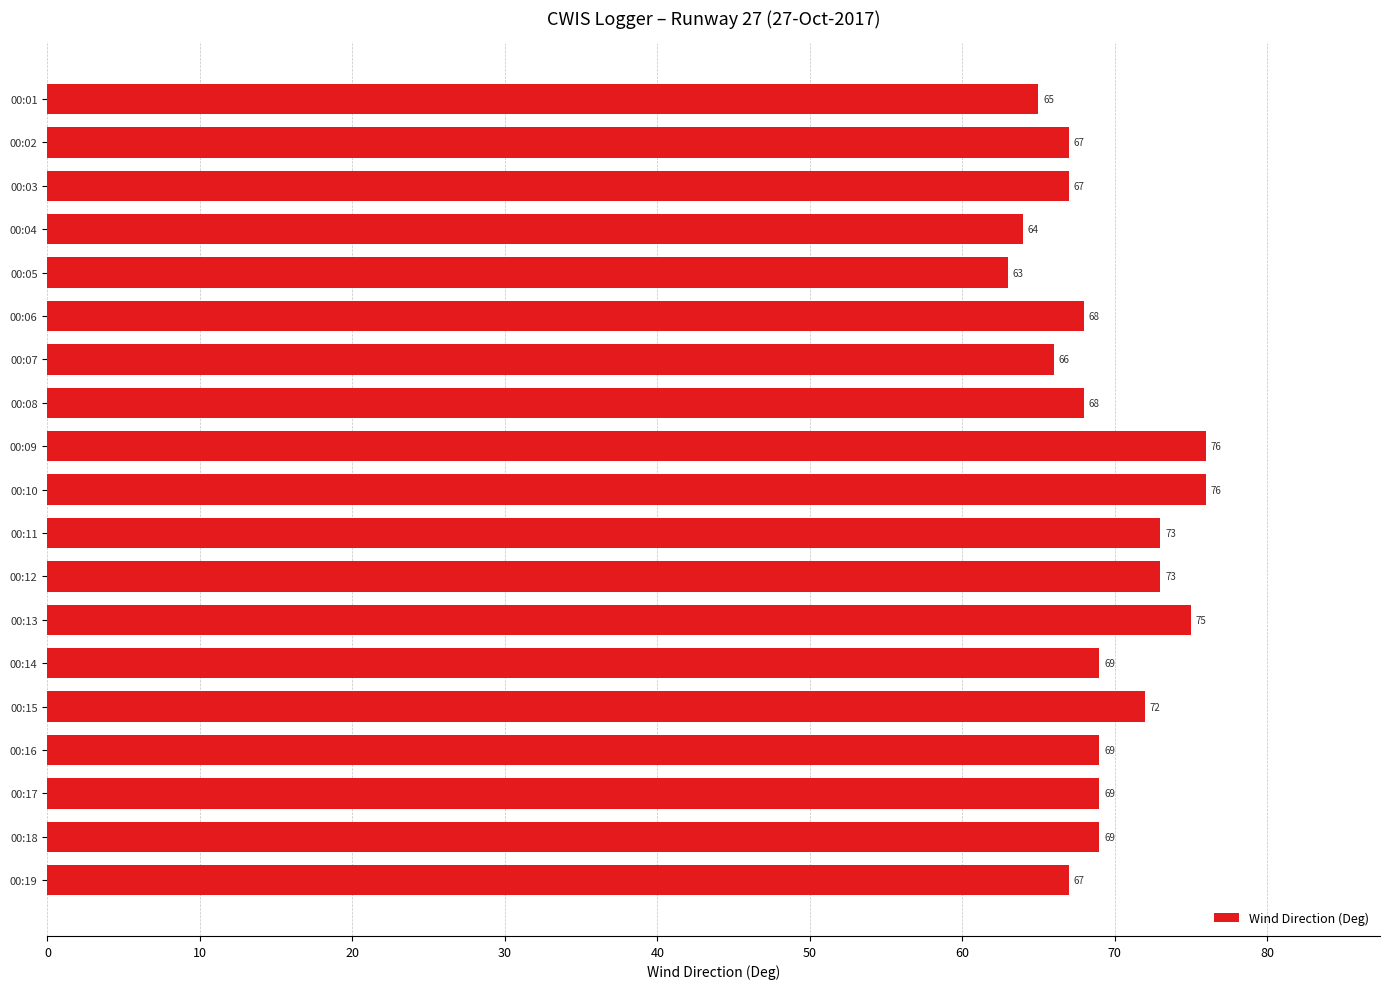

What is the sum of all values?

1316